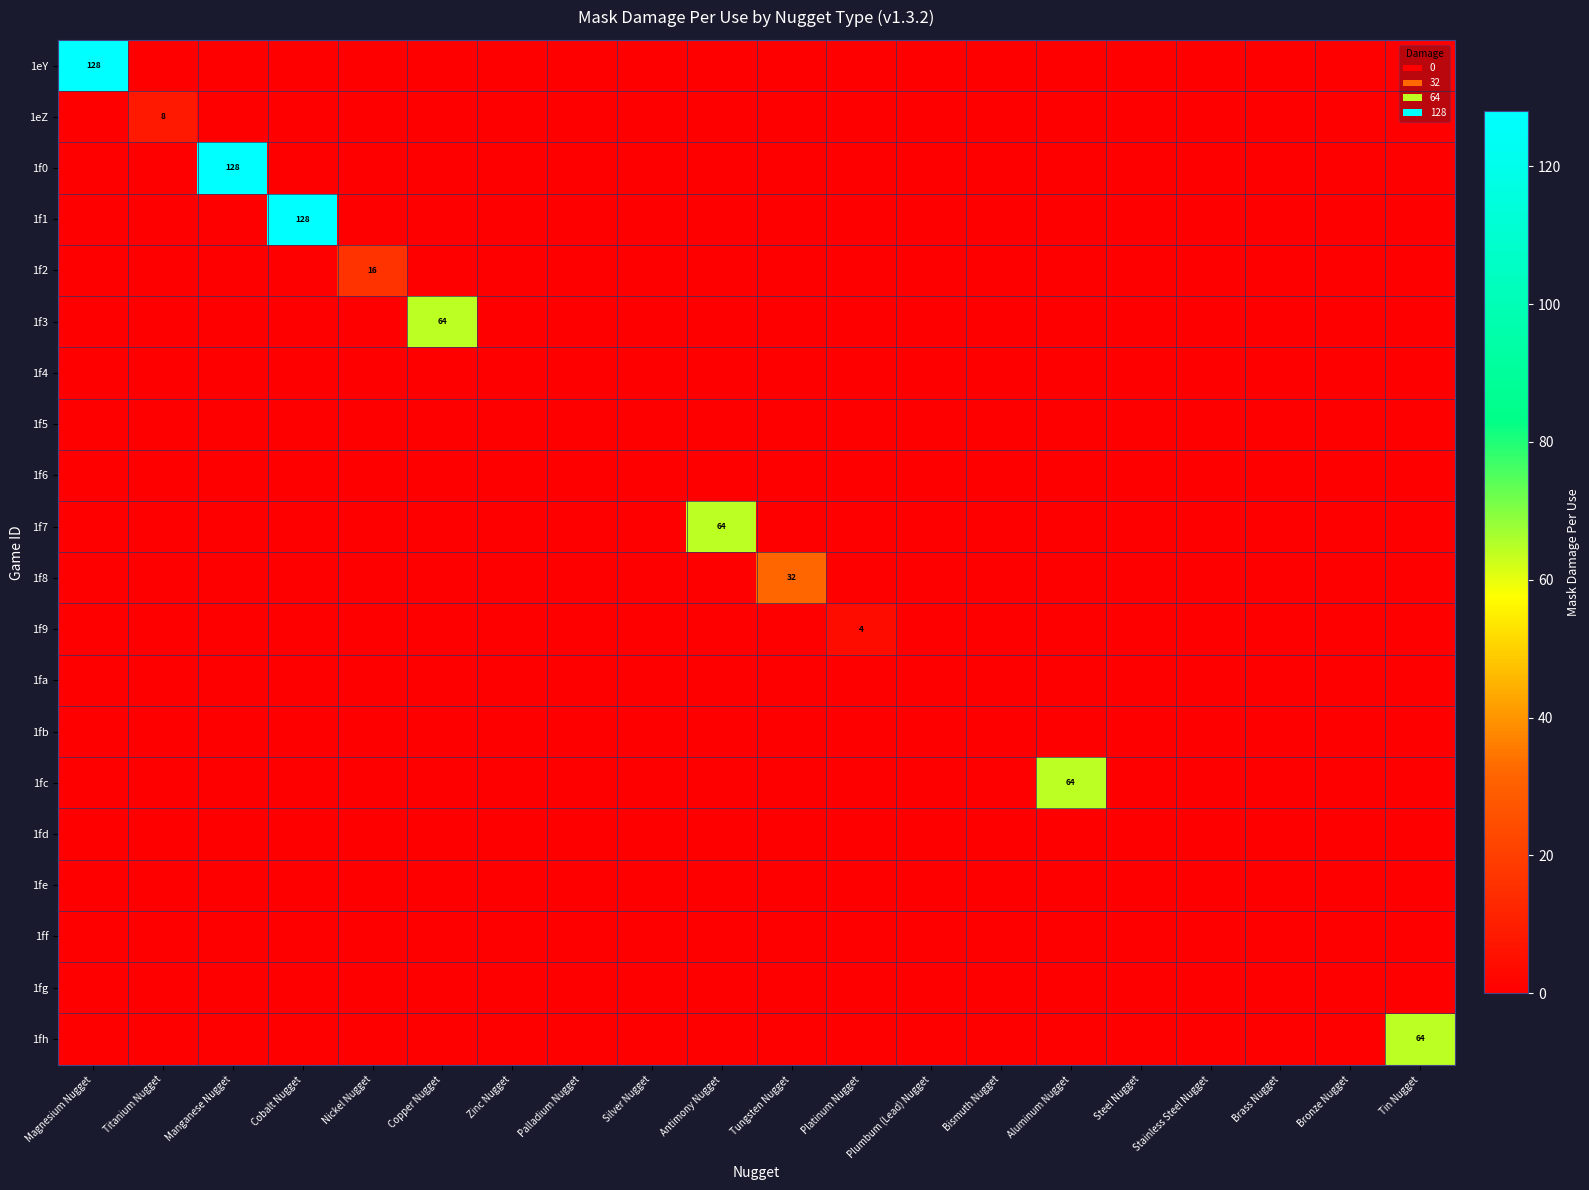

Which category has the lowest value in the 1f9 series?

Magnesium Nugget